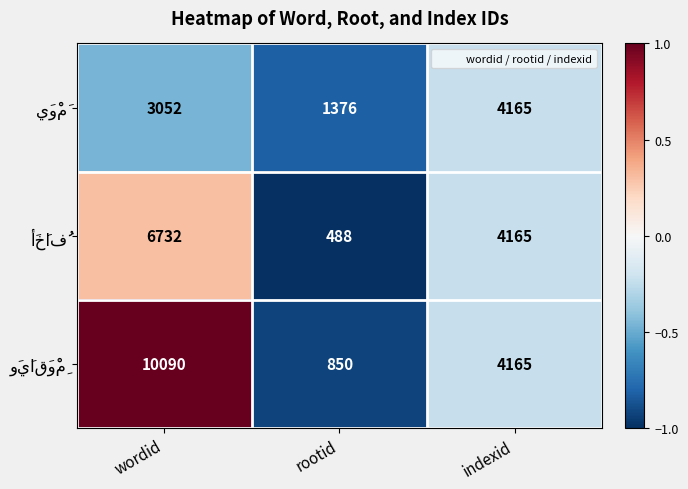

What is the smallest value displayed?

488